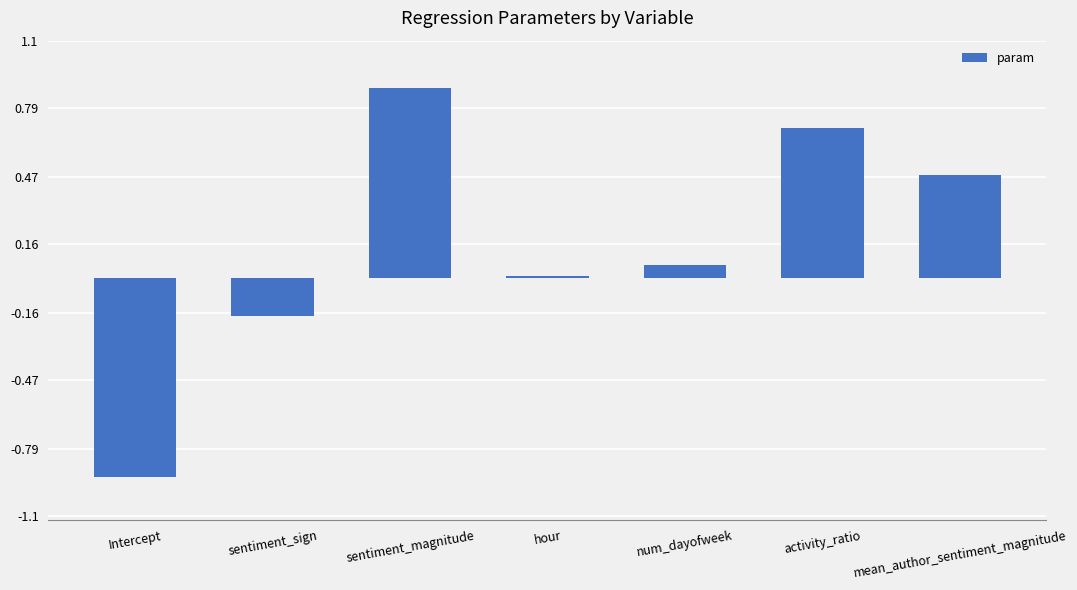

Rank the categories by value from lowest to highest.

Intercept, sentiment_sign, hour, num_dayofweek, mean_author_sentiment_magnitude, activity_ratio, sentiment_magnitude